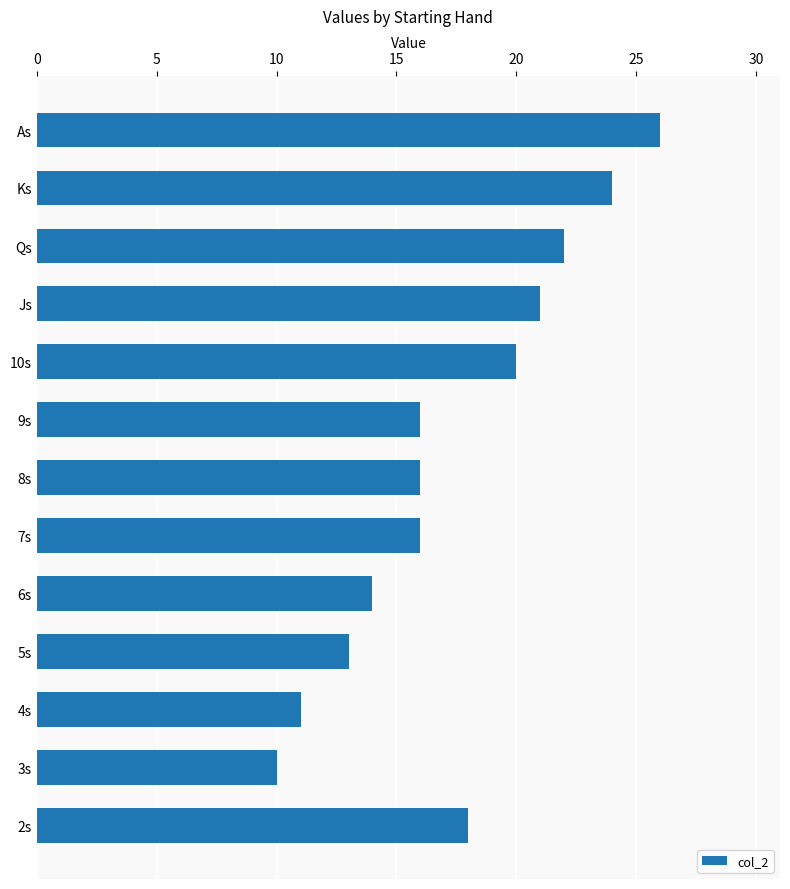

The chart shows a value of 6 at 8s. True or false?

False